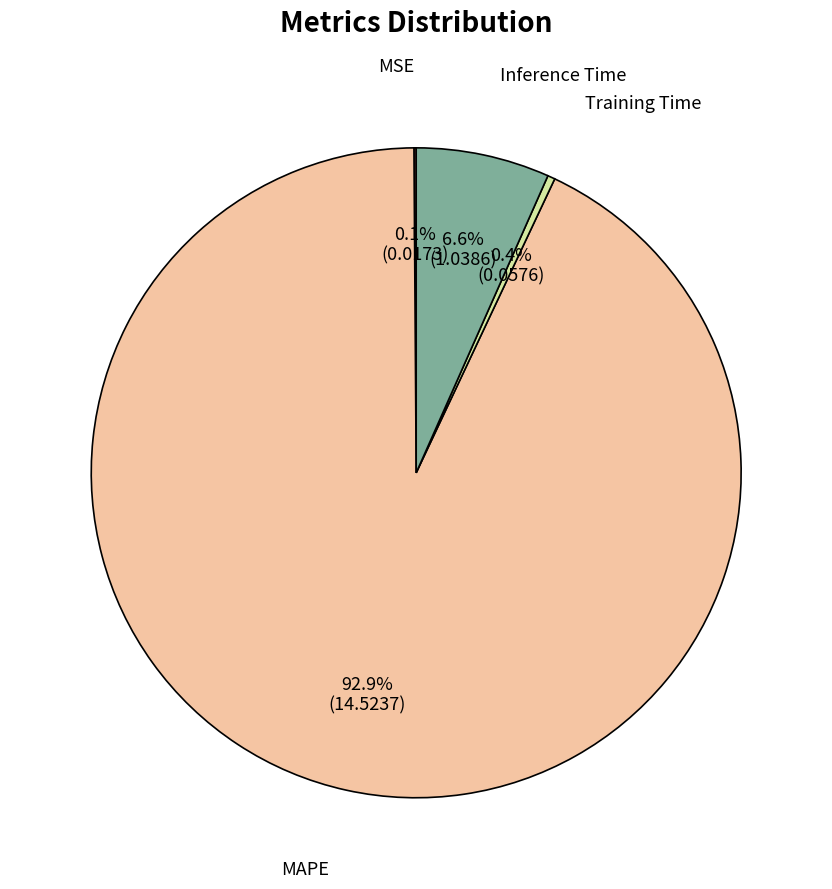

Is the sum of Training Time and Inference Time greater than half?

No